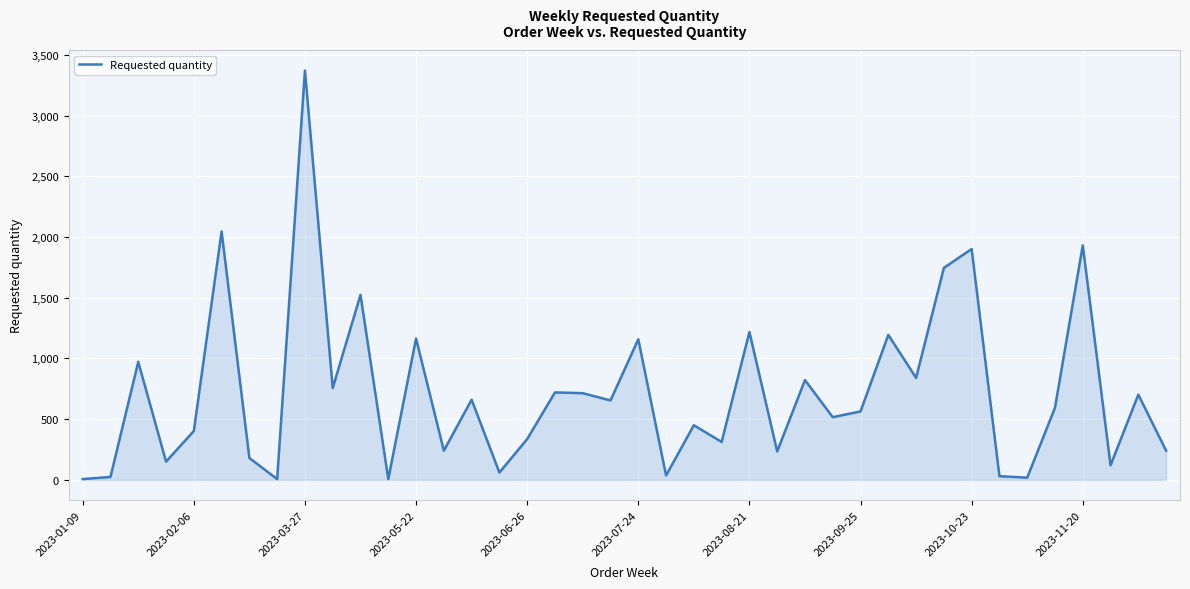

Does the chart have visible grid lines?

Yes